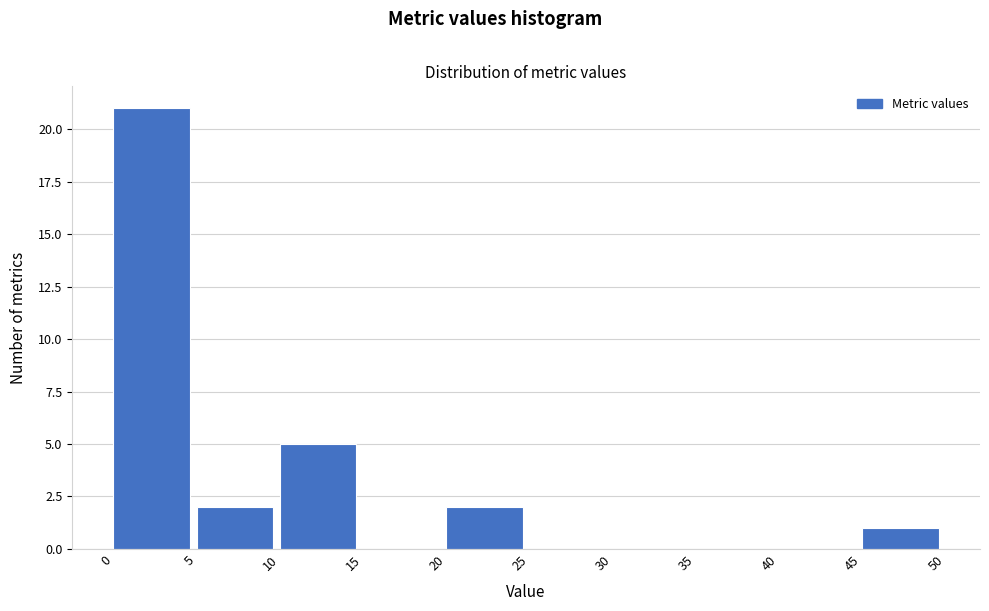

Reading left to right, transcribe this chart: for each bar, give the range it covers on the x-axis and its height. The values are not printed on the chart, so give them approximately, as read against the axis.

0 to 5: 21
5 to 10: 2
10 to 15: 5
15 to 20: 0
20 to 25: 2
25 to 30: 0
30 to 35: 0
35 to 40: 0
40 to 45: 0
45 to 50: 1